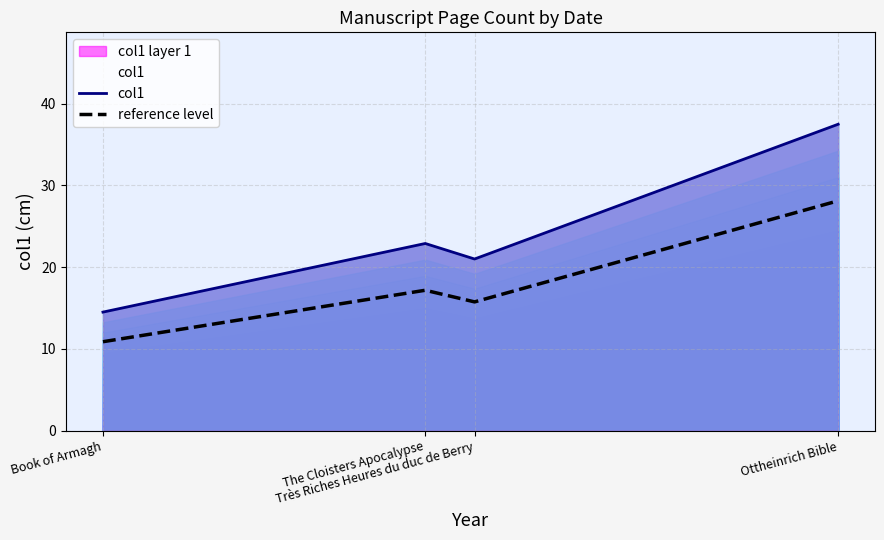

How many data points does each series have?

4